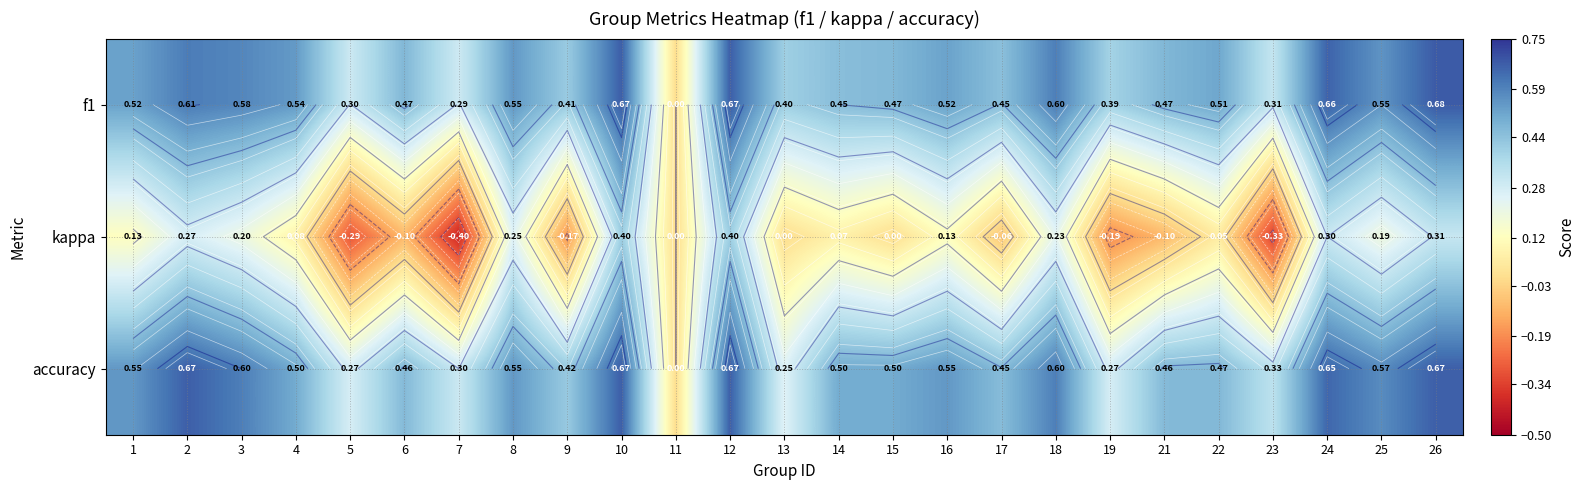

Rank the series at 1 from highest to lowest value.

accuracy, f1, kappa